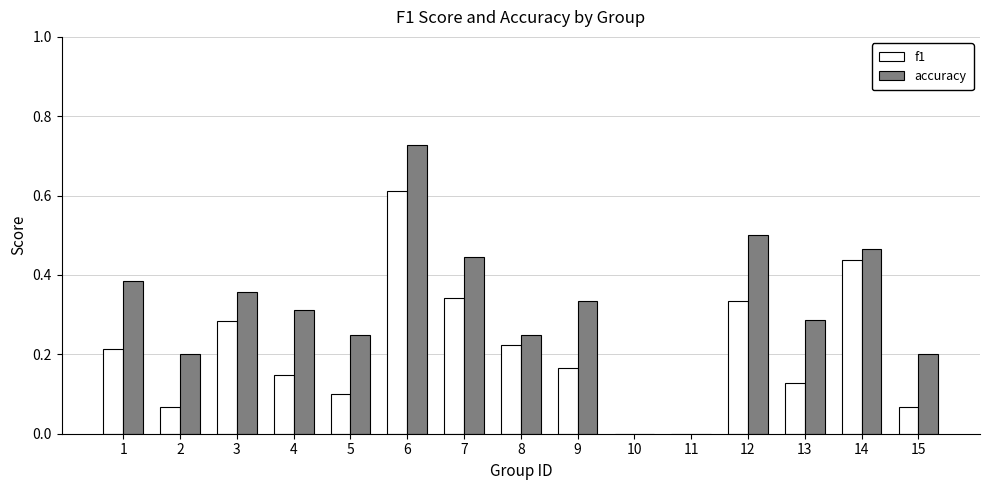

The value of accuracy at 5 is 0.4. True or false?

False